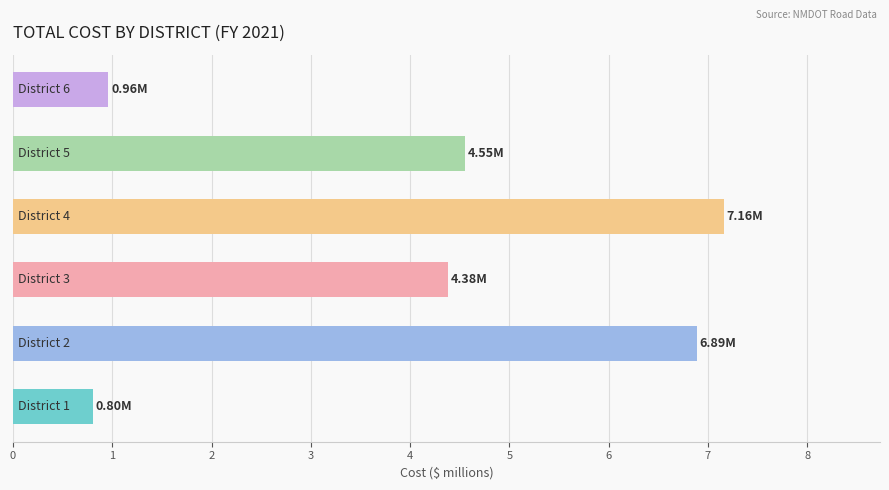

What is the average value?

4.1